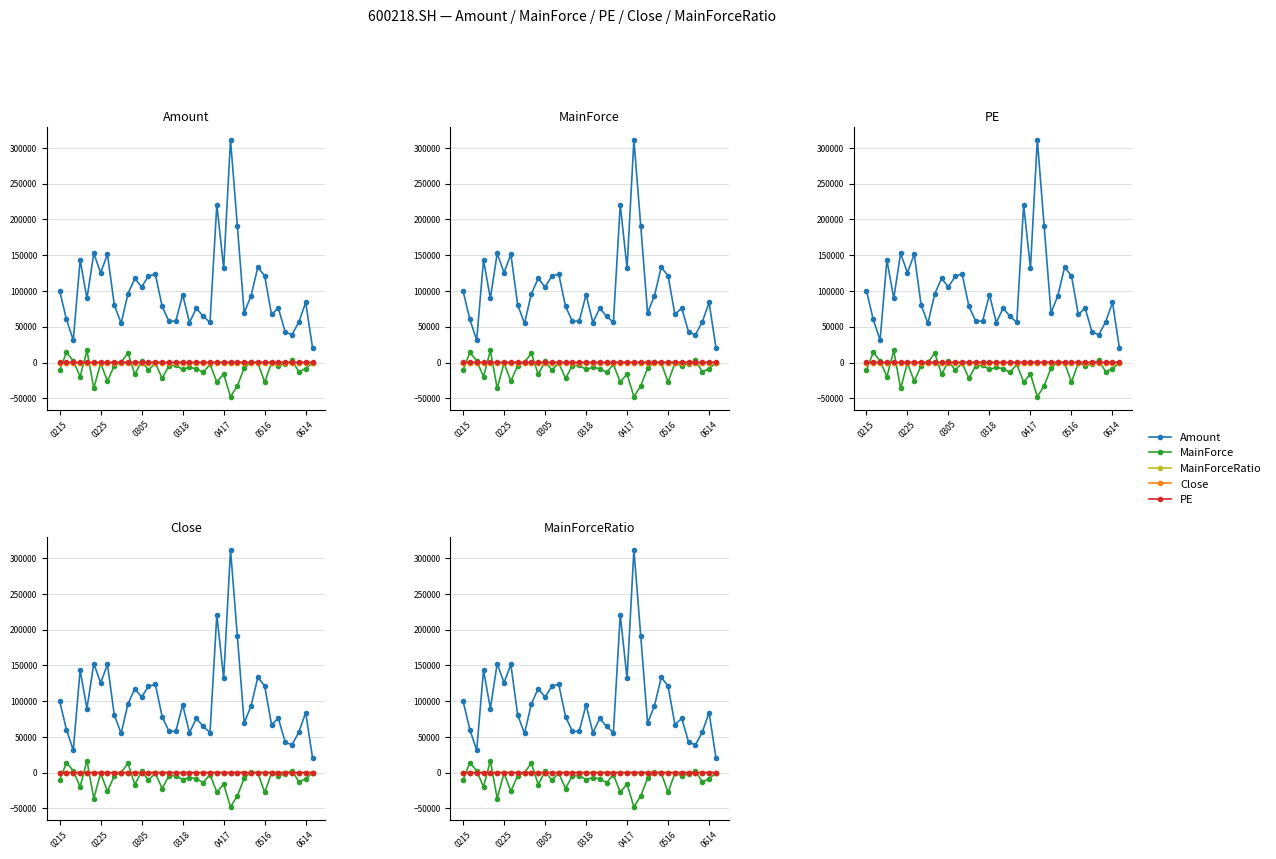

After their last crossing, which series has the higher values: PE or MainForce?

PE